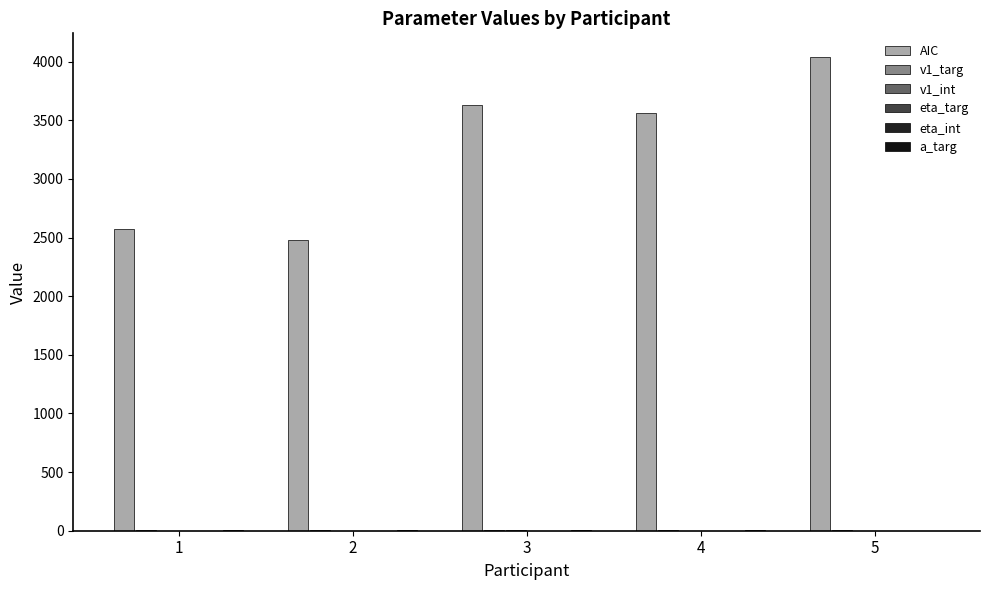

How many distinct data groups are displayed?

6